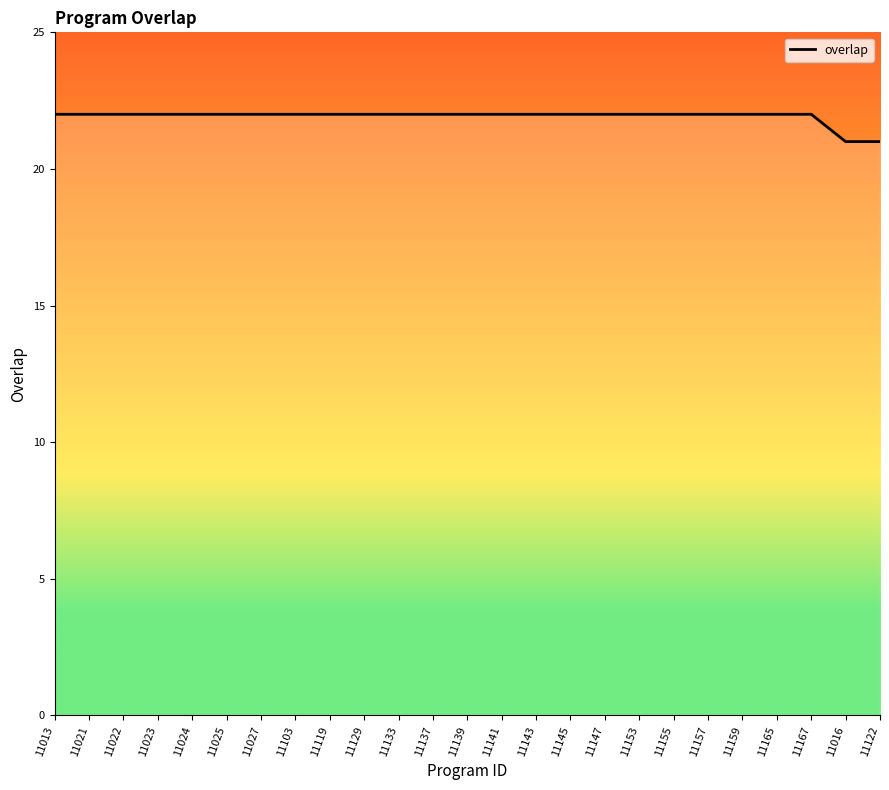

What value does the data have at 11141?

22